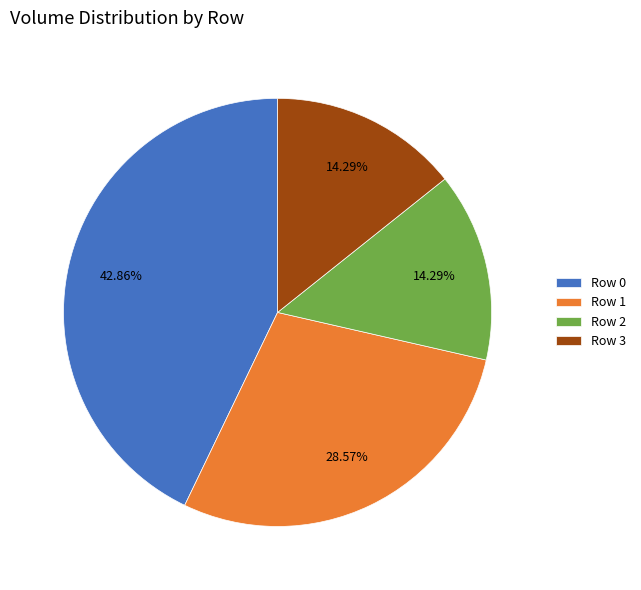

Combined, do Row 2 and Row 3 account for over 50%?

No